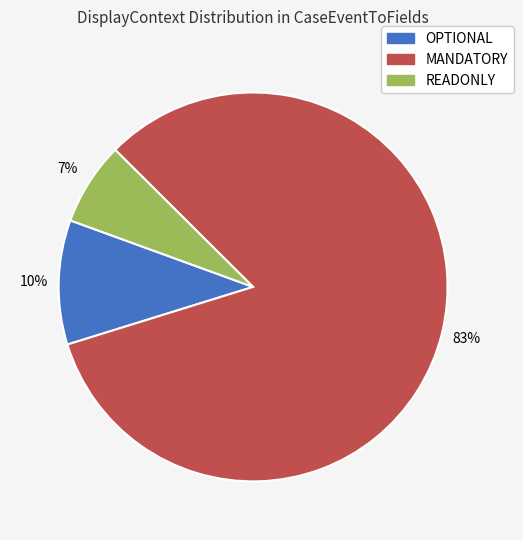

Rank the categories by value from lowest to highest.

READONLY, OPTIONAL, MANDATORY